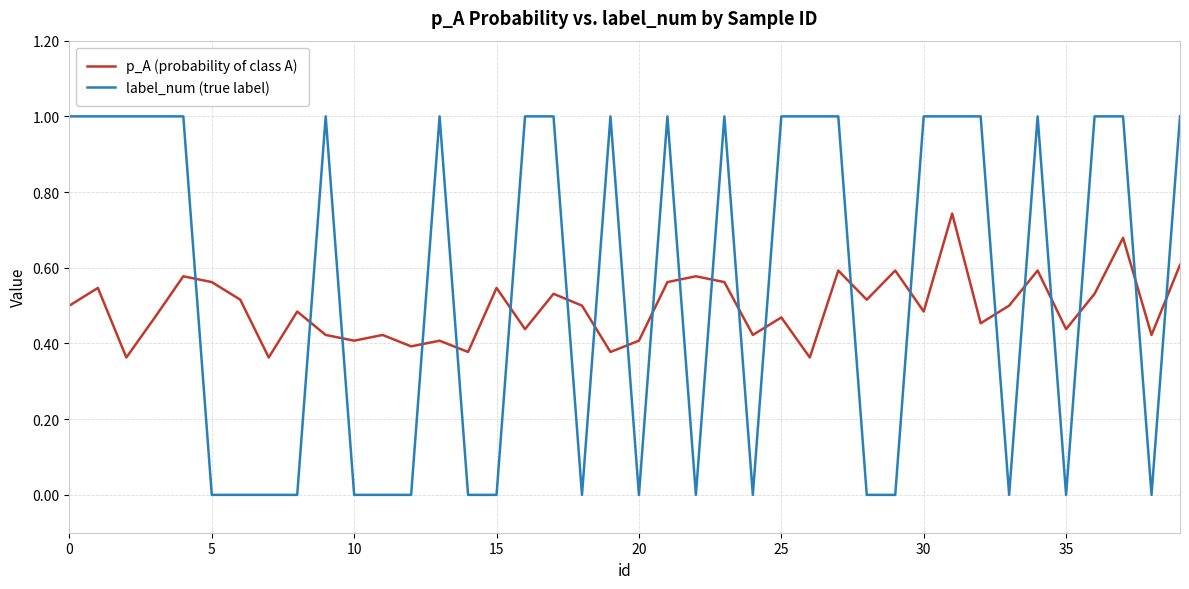

What is the sum of all p_A (probability of class A) values?

19.7